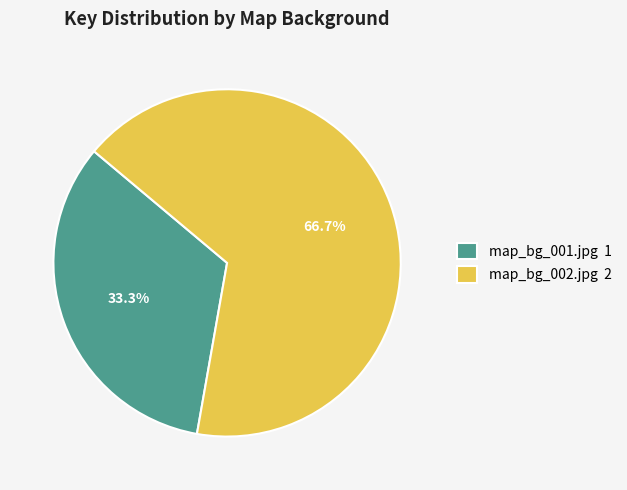

How many segments does this pie chart have?

2